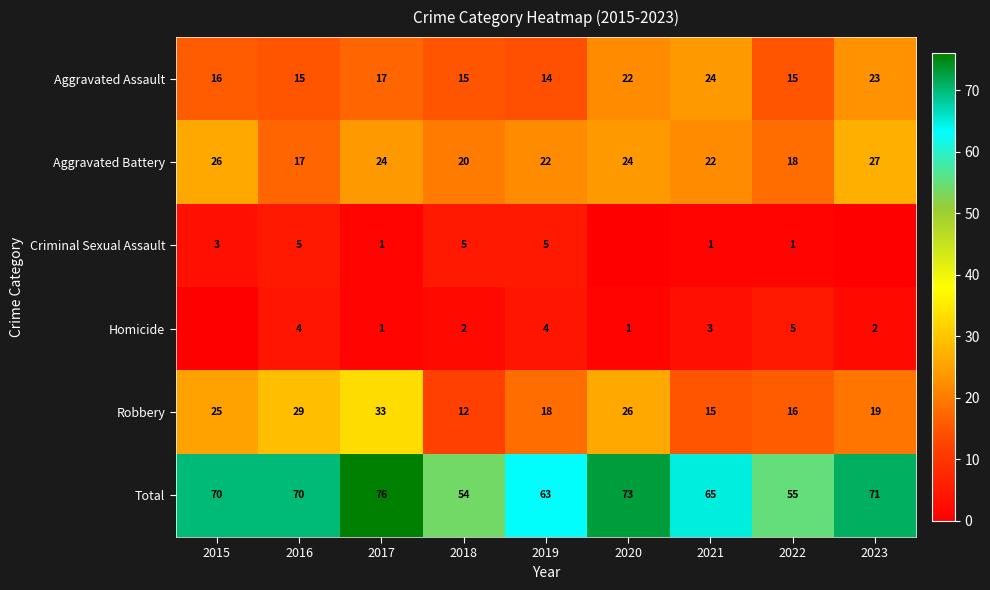

What is the greatest value displayed?

76